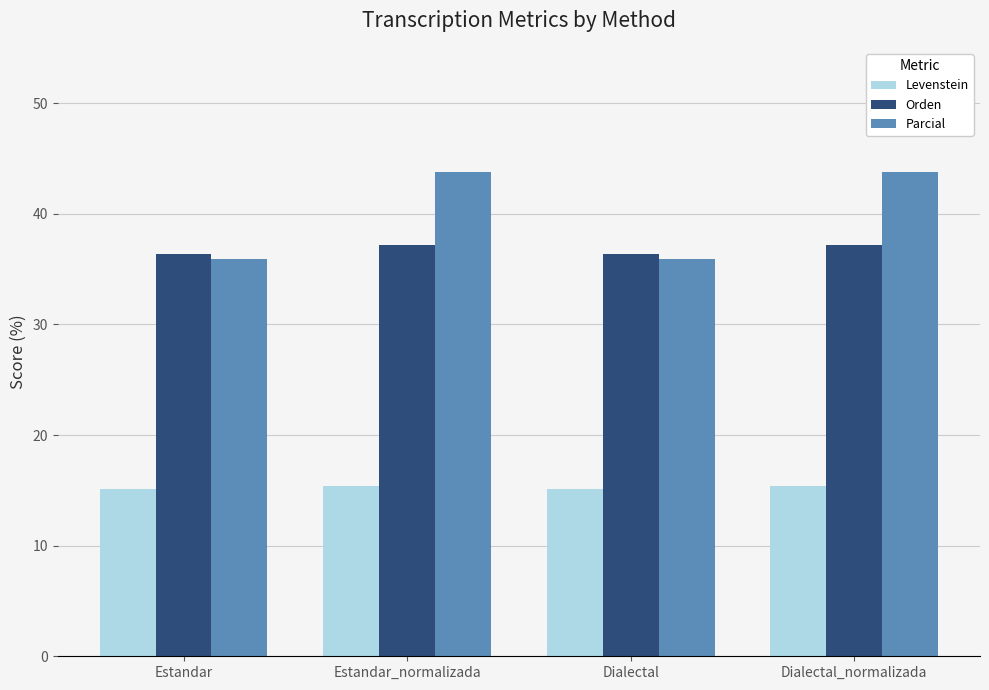

Reading right to left, list all the values displayed in this chart.

Levenstein: 15.4	15.2	15.4	15.2
Orden: 37.2	36.4	37.2	36.4
Parcial: 43.8	35.9	43.8	35.9